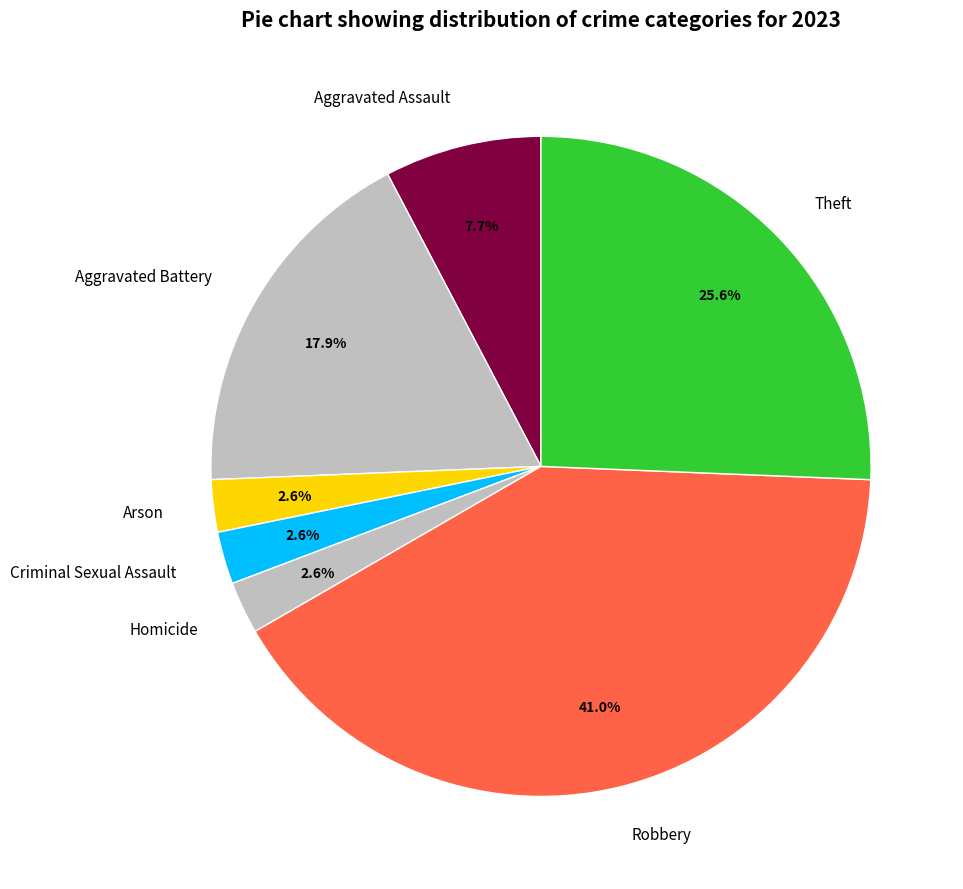

Does Aggravated Assault represent more than half of the total?

No